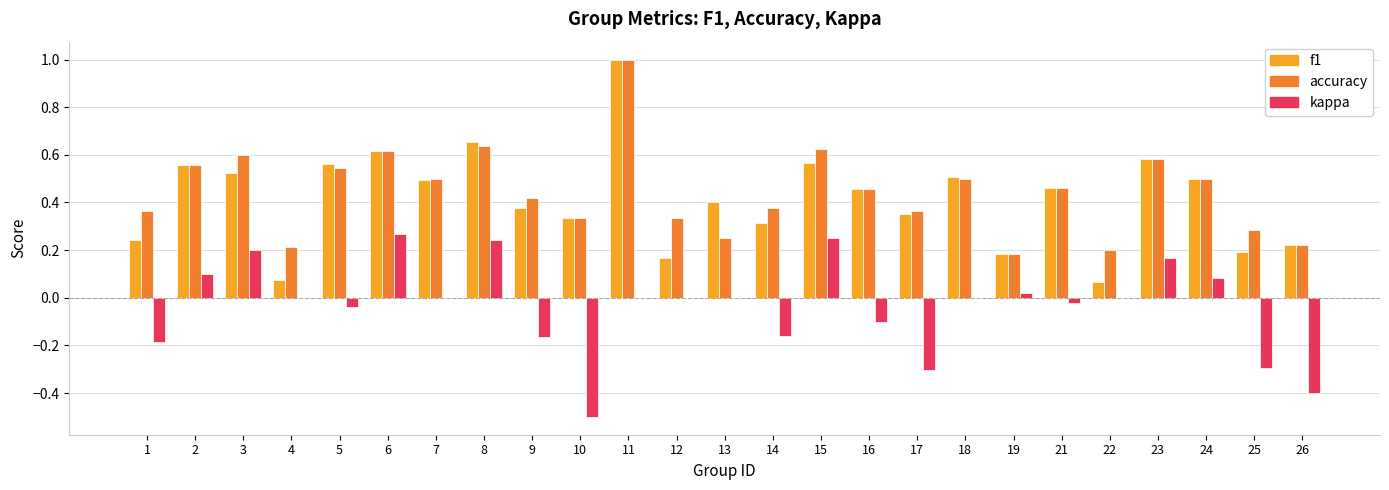

Which series changed the most between 1 and 9?

f1